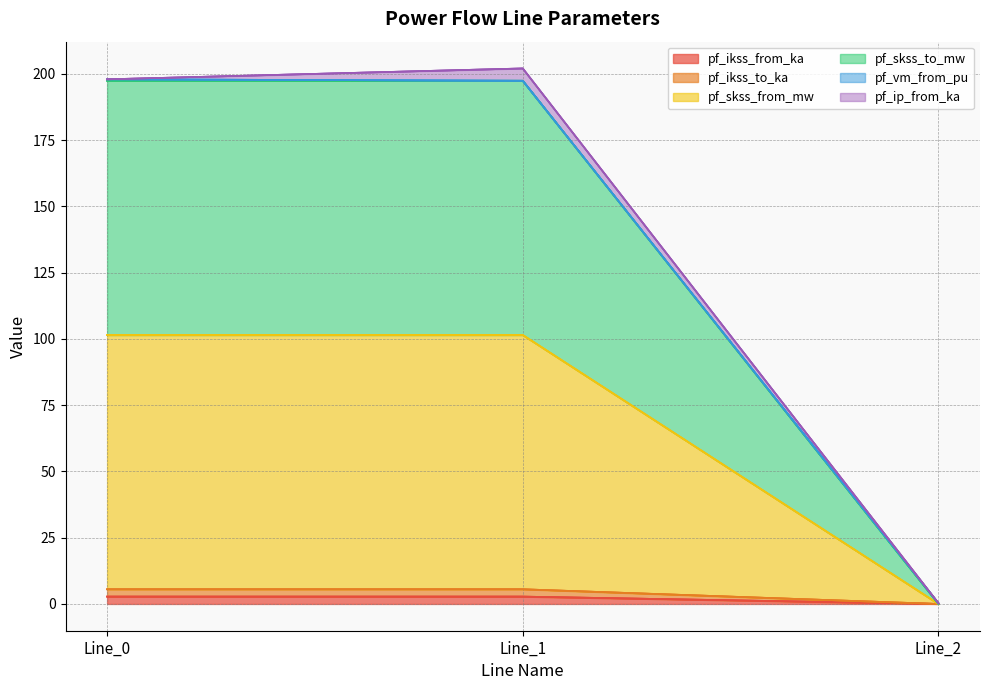

Which has a higher value, Line_2 or Line_0?

Line_0